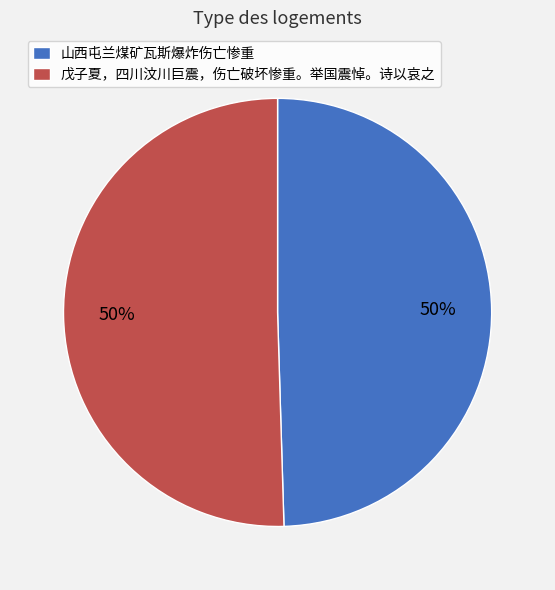

How many slices are in this pie chart?

2